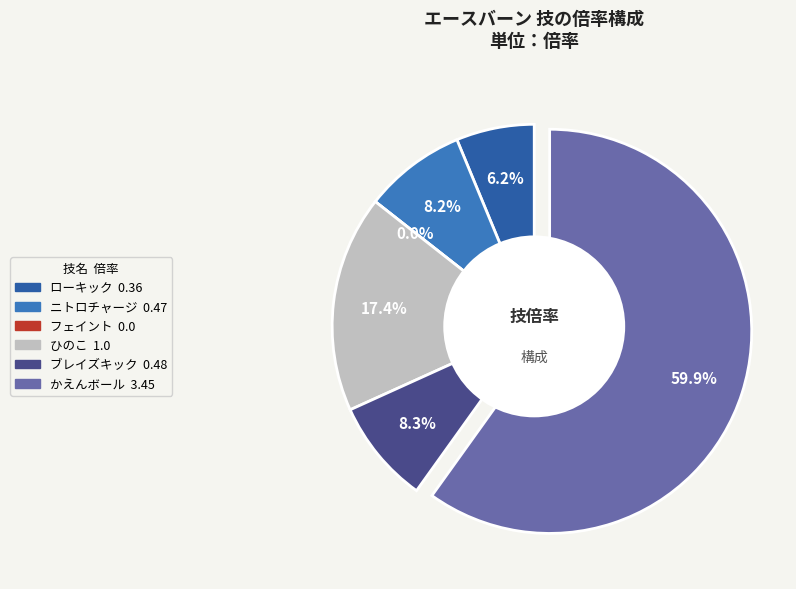

Is it true that かえんボール is 60% of the pie?

True